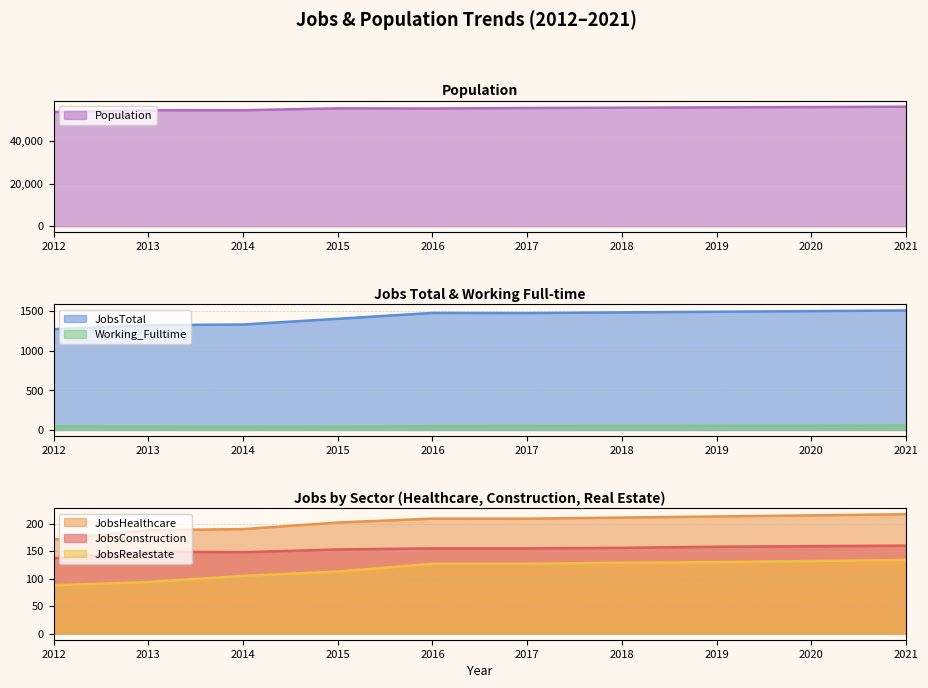

Which series changed the most between 2014 and 2021?

Population